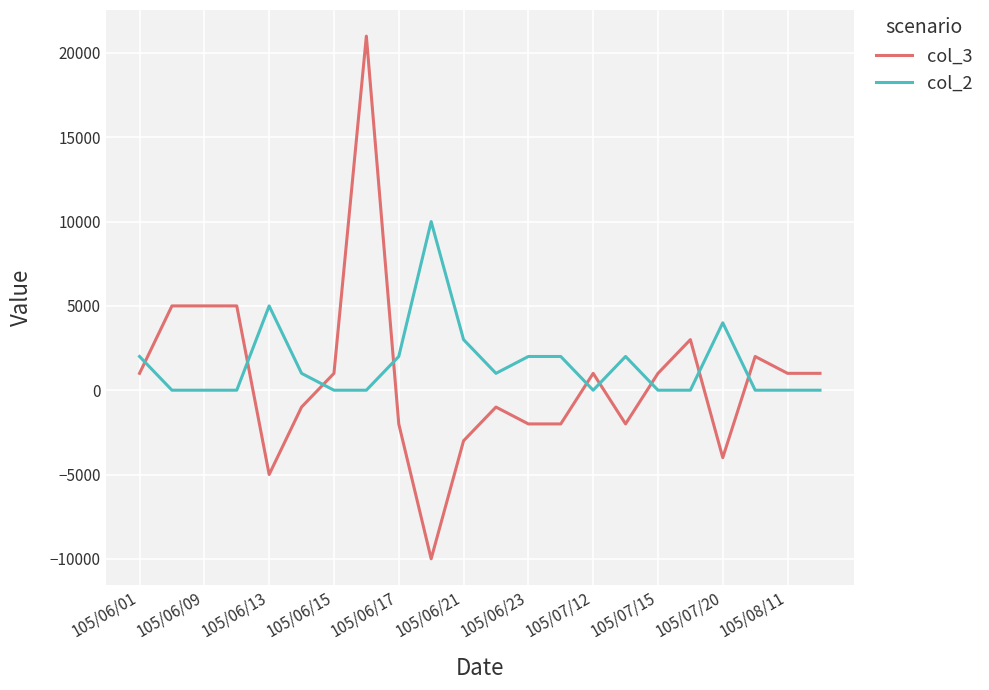

List the series in order of their peak value, lowest first.

col_2, col_3